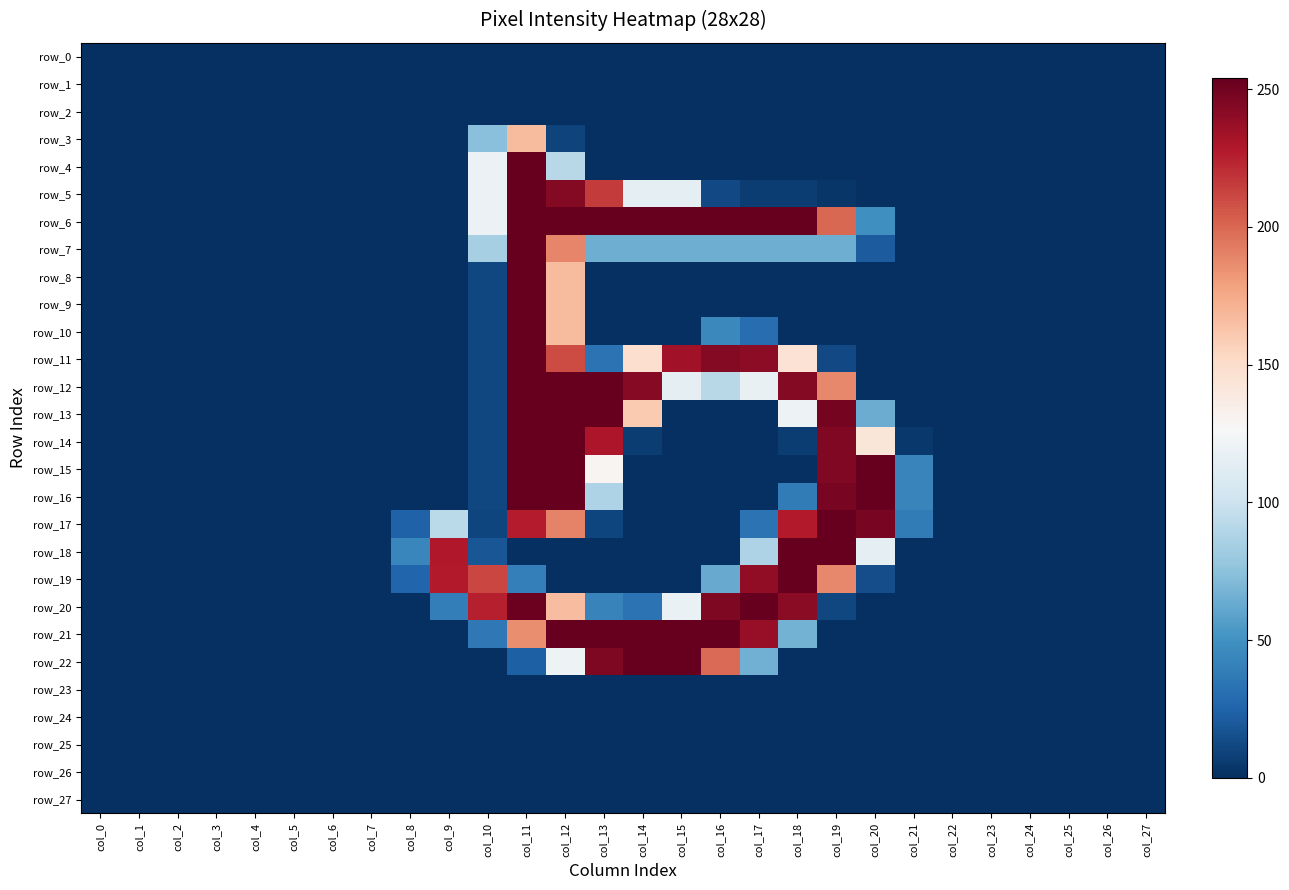

The value of row_16 at col_20 is 412. True or false?

False